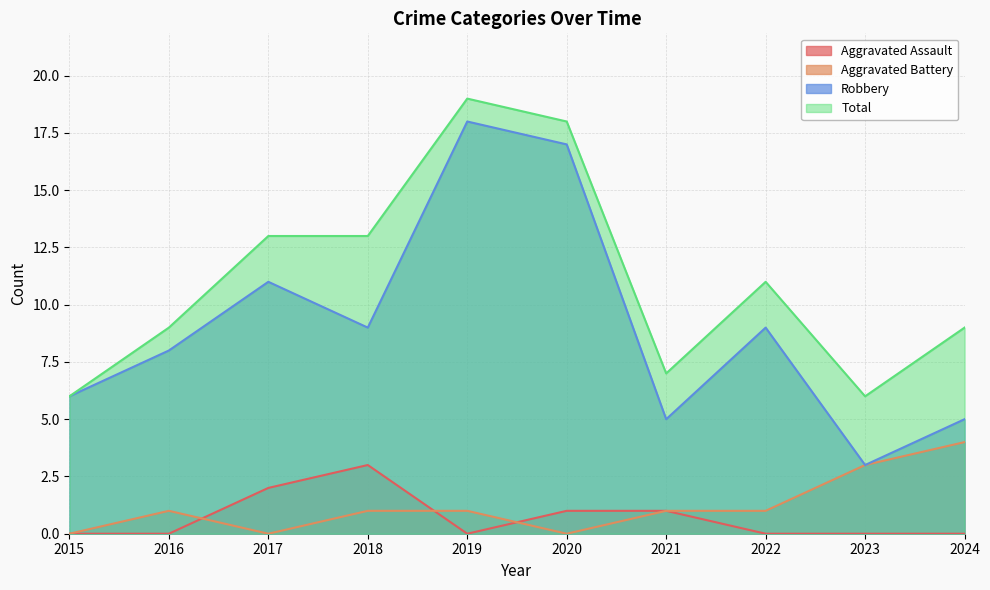

What are all the series names shown in the legend?

Aggravated Assault, Aggravated Battery, Robbery, Total